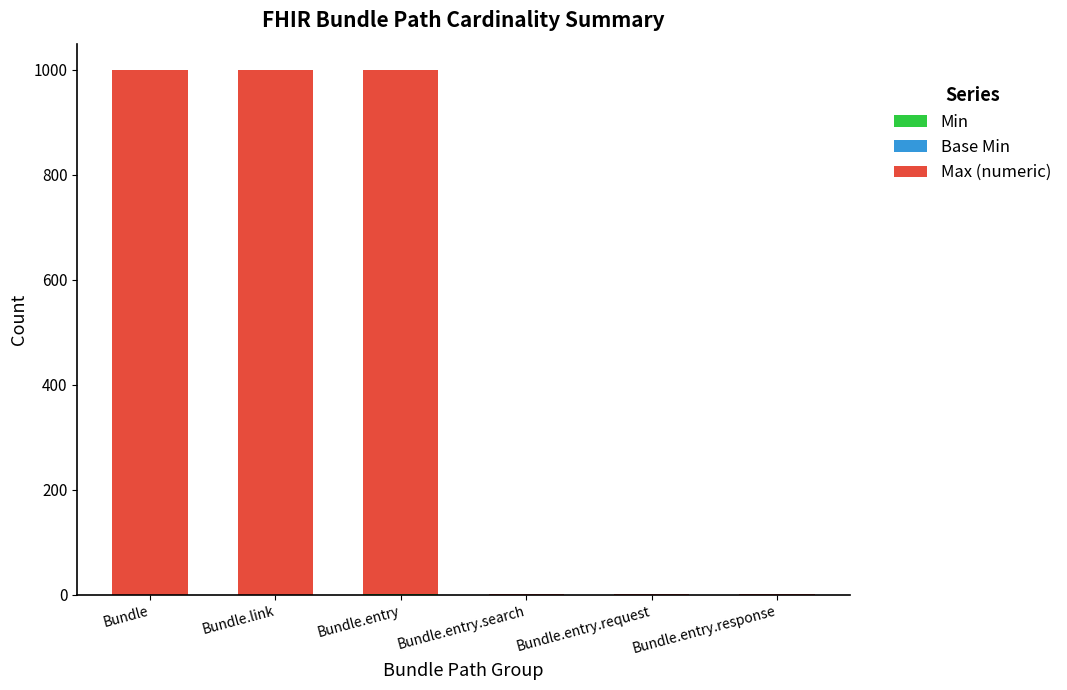

Rank the categories by Min value from lowest to highest.

Bundle, Bundle.link, Bundle.entry.search, Bundle.entry.request, Bundle.entry.response, Bundle.entry